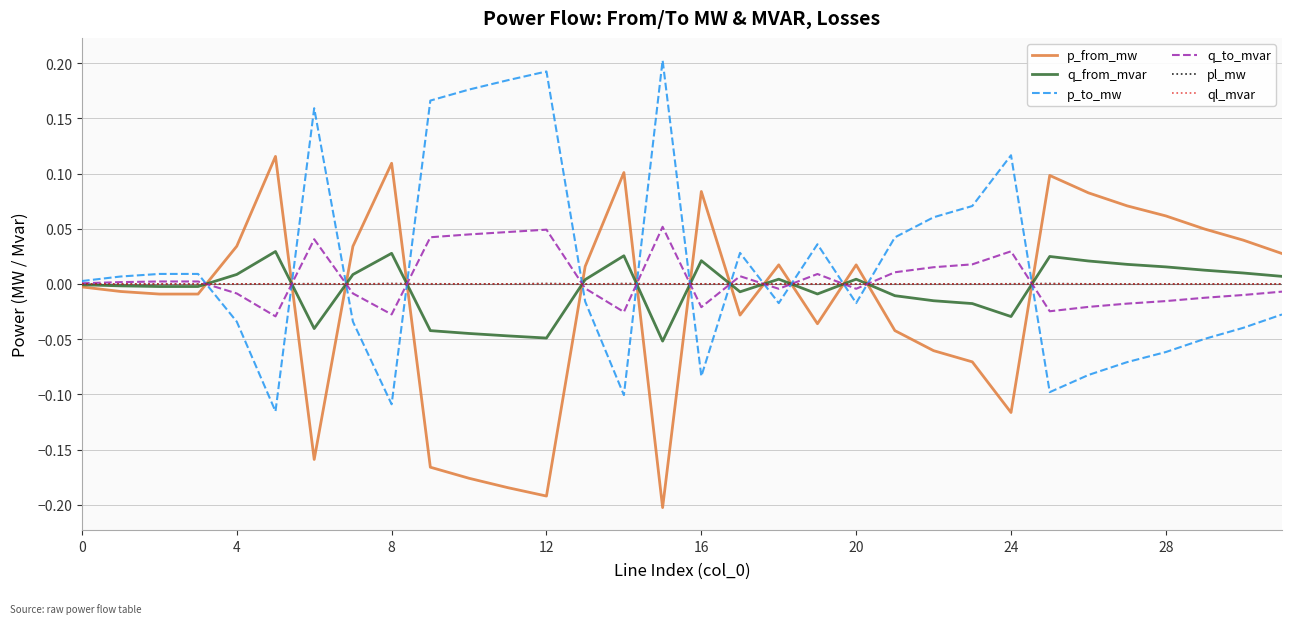

True or false: p_from_mw and p_to_mw cross at least once.

True